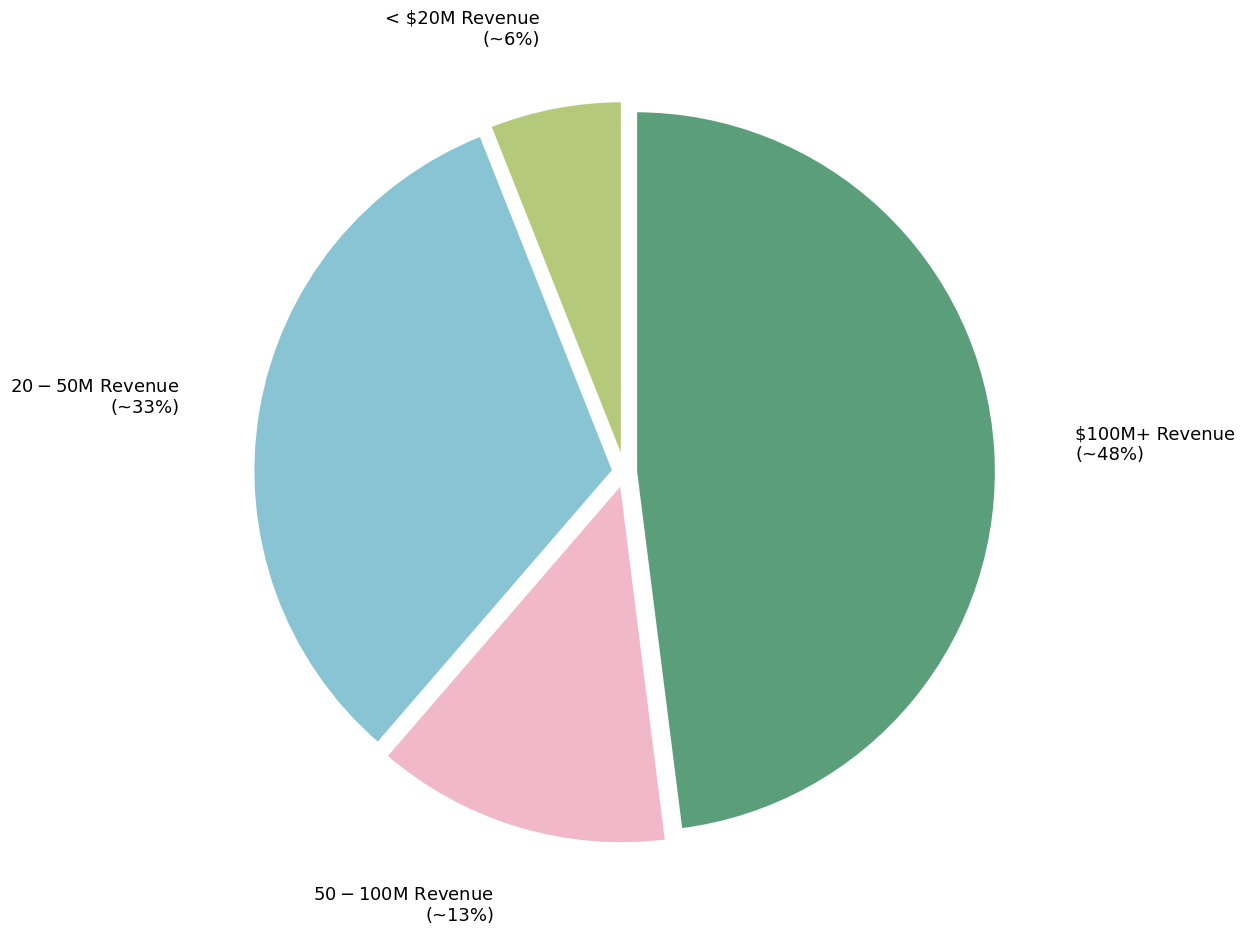

What is the largest slice in the pie chart?

$100M+ Revenue (~48%)